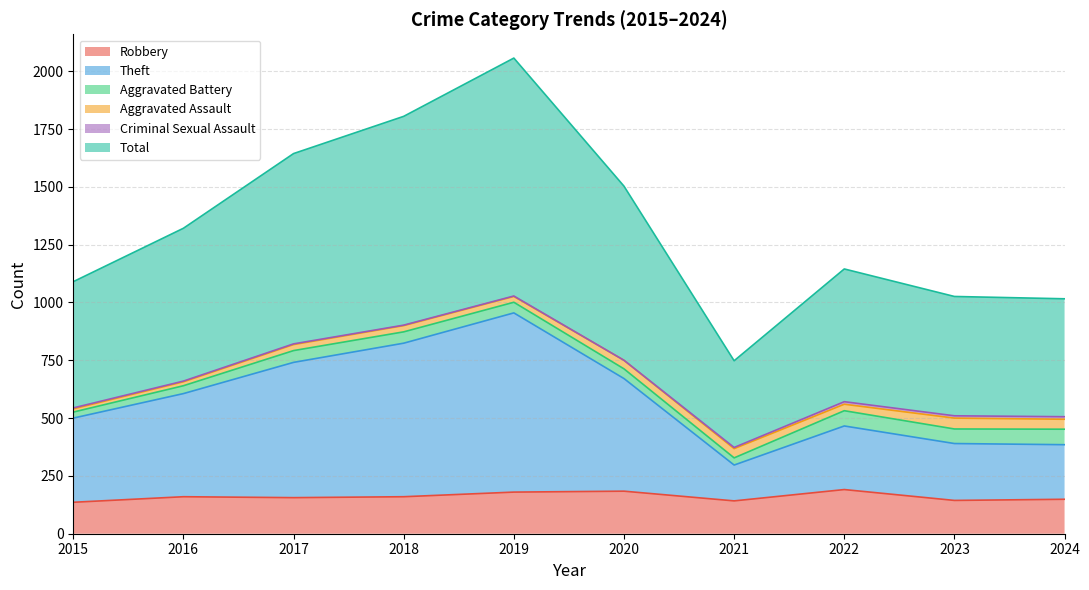

What is the lowest value of the Robbery series?

136